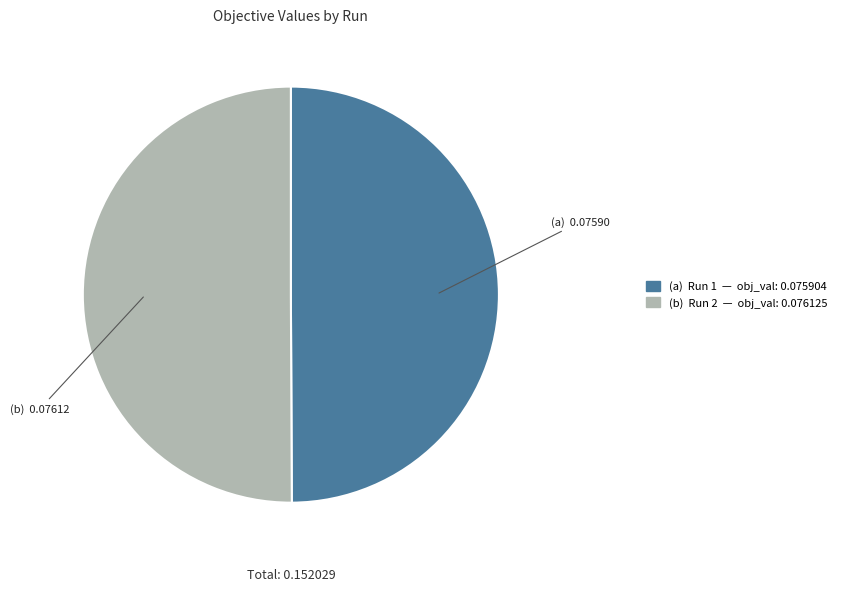

How many slices are in this pie chart?

2